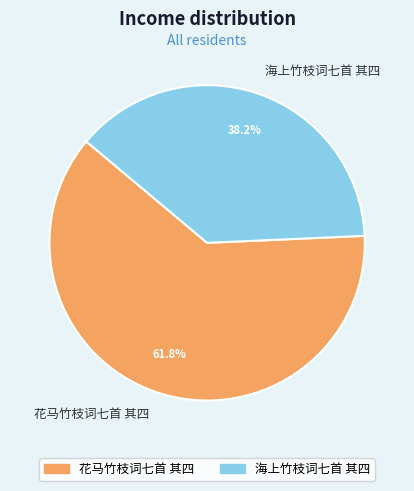

Combined, do 海上竹枝词七首 其四 and 花马竹枝词七首 其四 account for over 50%?

Yes